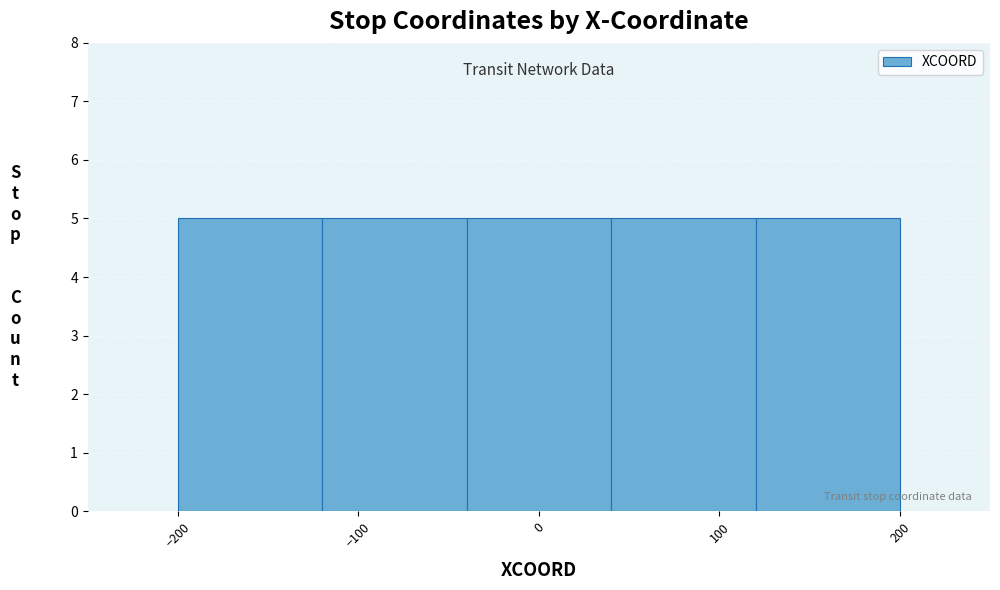

Reading left to right, list every bar in this chart as the range it spans on the x-axis followed by its height. The values are not printed on the chart, so give them approximately, as read against the axis.

-200 to -120: 5
-120 to -40: 5
-40 to 40: 5
40 to 120: 5
120 to 200: 5